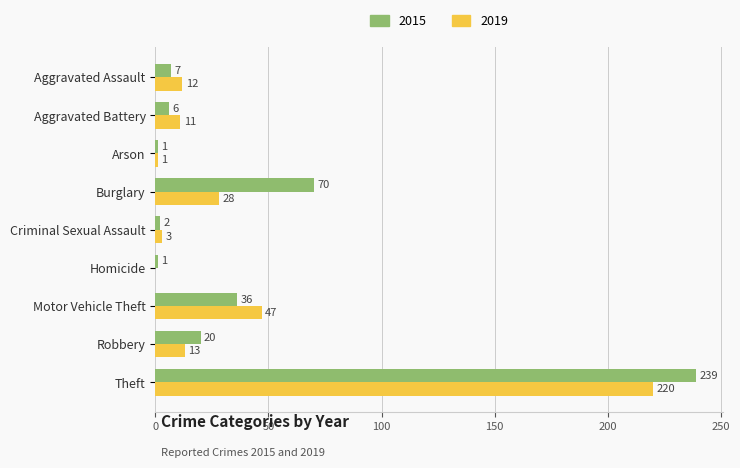

Where is 2019 nearest to the value 110?

Motor Vehicle Theft